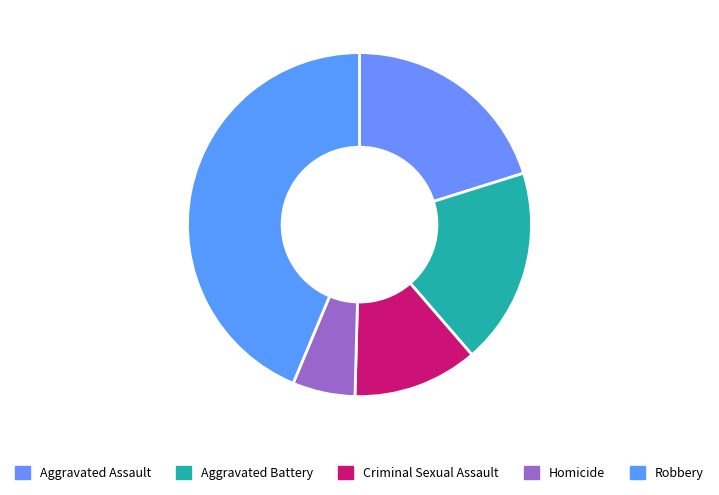

Rank the categories by value from highest to lowest.

Robbery, Aggravated Assault, Aggravated Battery, Criminal Sexual Assault, Homicide